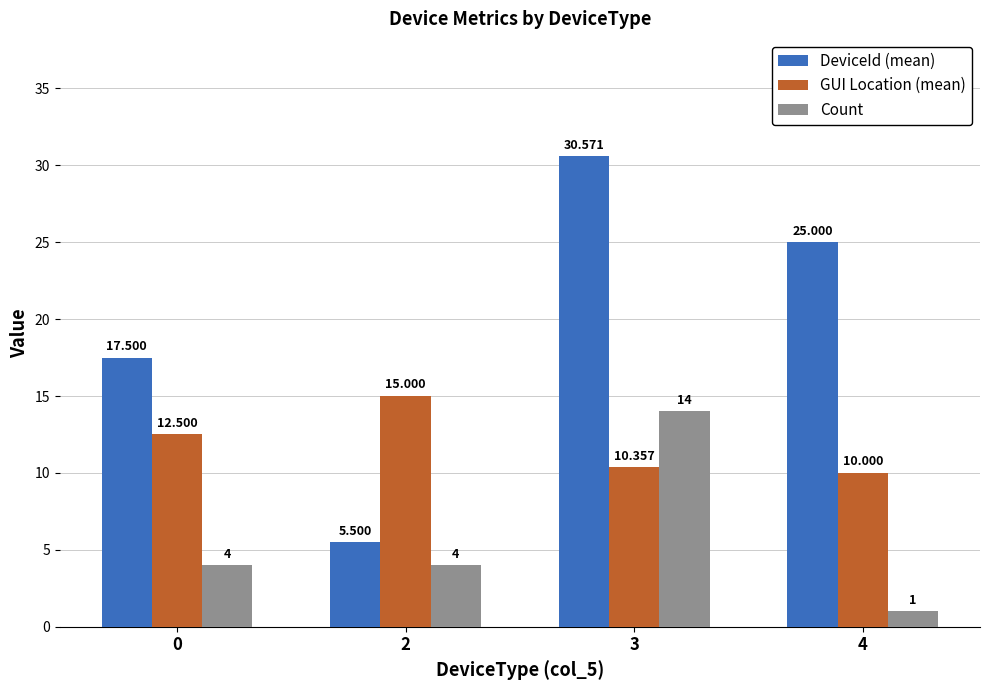

Reading left to right, what are all the values shown in this chart?

DeviceId (mean): 0=17.5	2=5.5	3=30.6	4=25.0
GUI Location (mean): 0=12.5	2=15.0	3=10.4	4=10.0
Count: 0=4.0	2=4.0	3=14.0	4=1.0